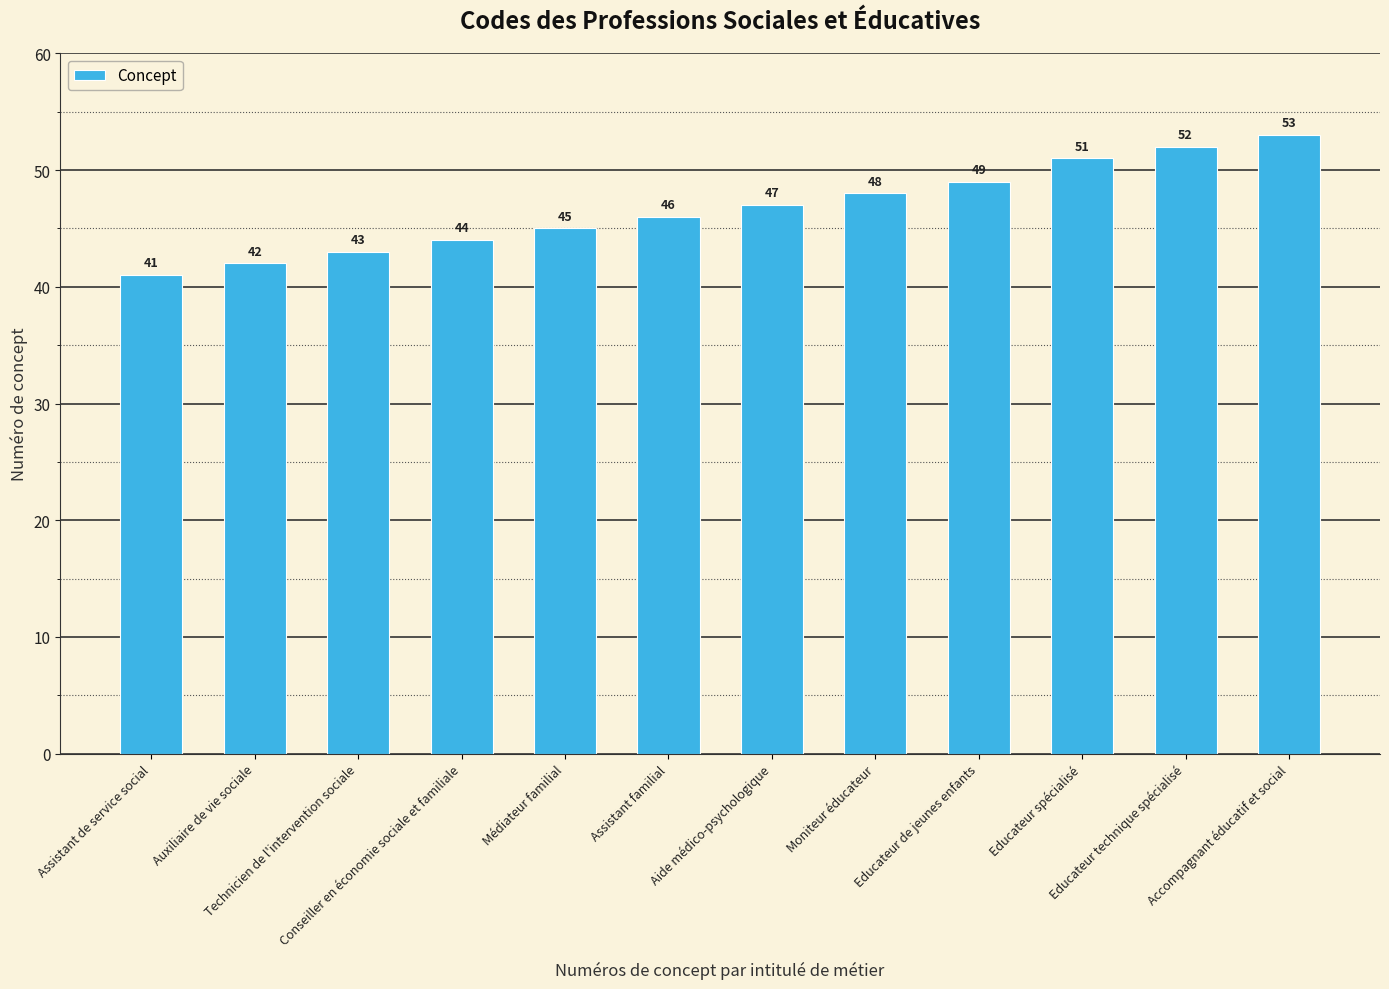

List the labels in order of value, smallest first.

Assistant de service social, Auxiliaire de vie sociale, Technicien de l'intervention sociale, Conseiller en économie sociale et familiale, Médiateur familial, Assistant familial, Aide médico-psychologique, Moniteur éducateur, Educateur de jeunes enfants, Educateur spécialisé, Educateur technique spécialisé, Accompagnant éducatif et social